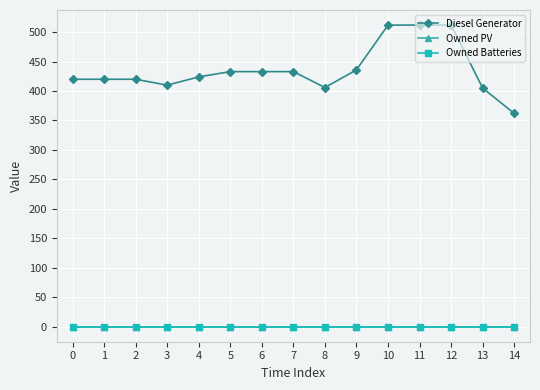

True or false: Owned PV and Owned Batteries cross at least once.

False